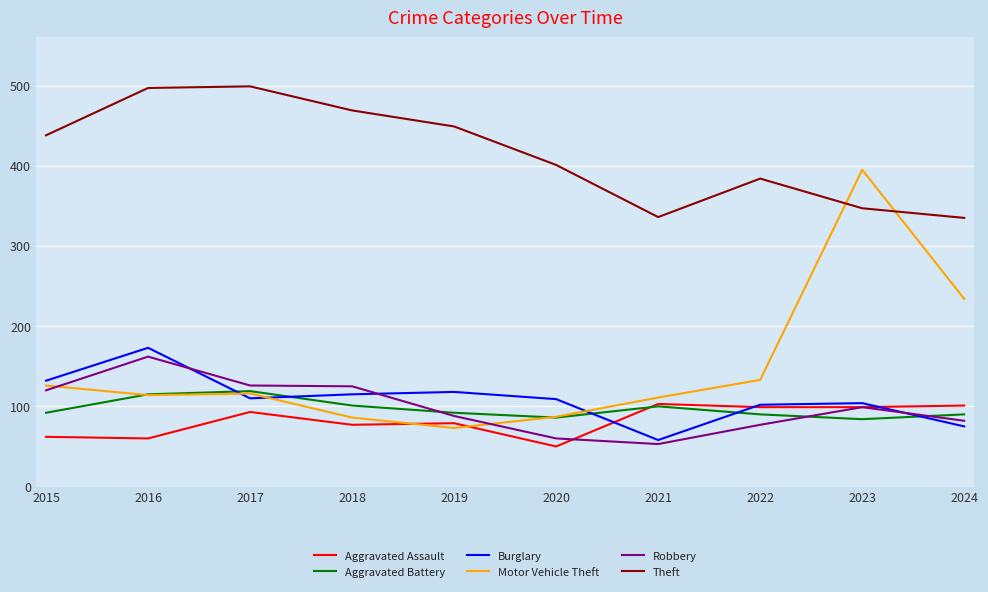

At which label does Motor Vehicle Theft reach its peak?

2023